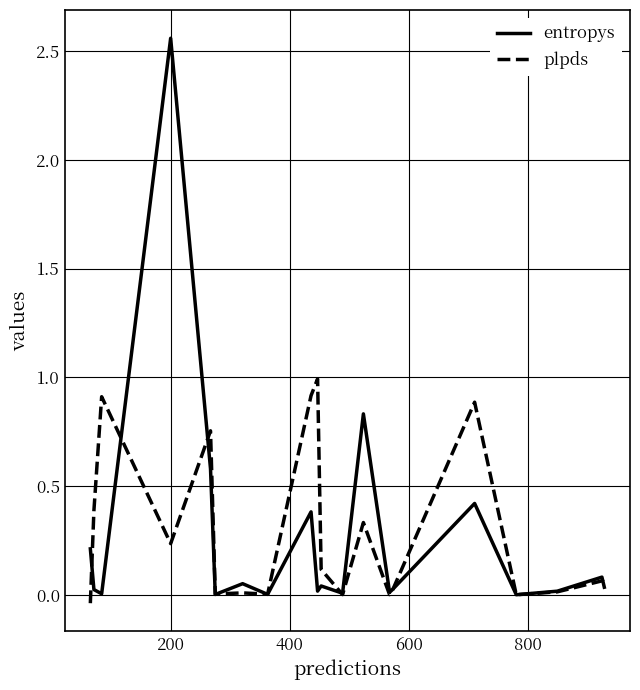

Which series has the largest range (max minus min)?

entropys